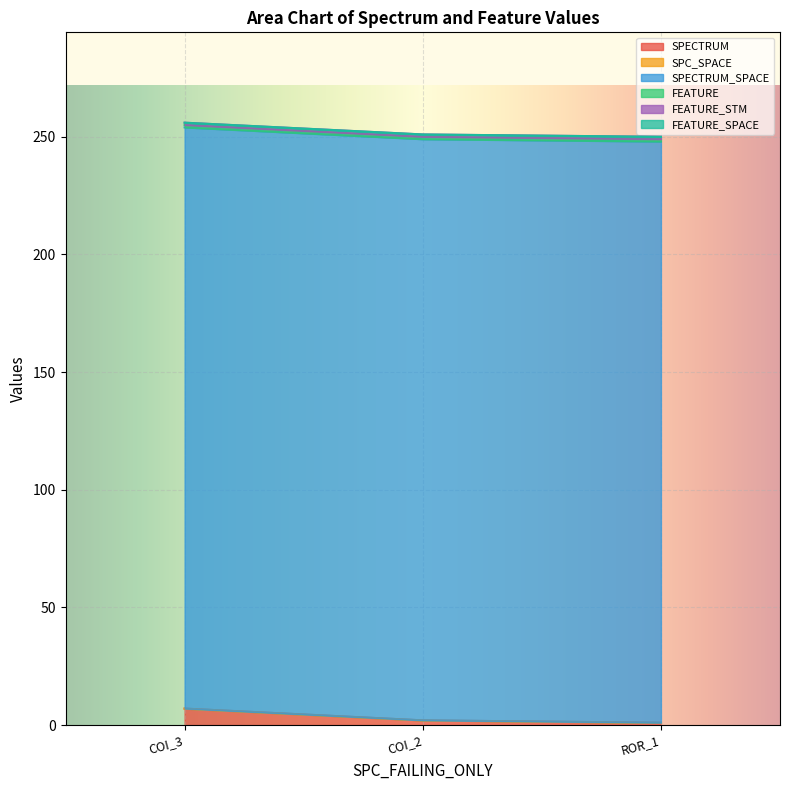

Is the value of FEATURE at AutoResponder.EmailSystem.Client.COI_2 greater than the value of SPECTRUM at AutoResponder.EmailSystem.Client.COI_3?

No